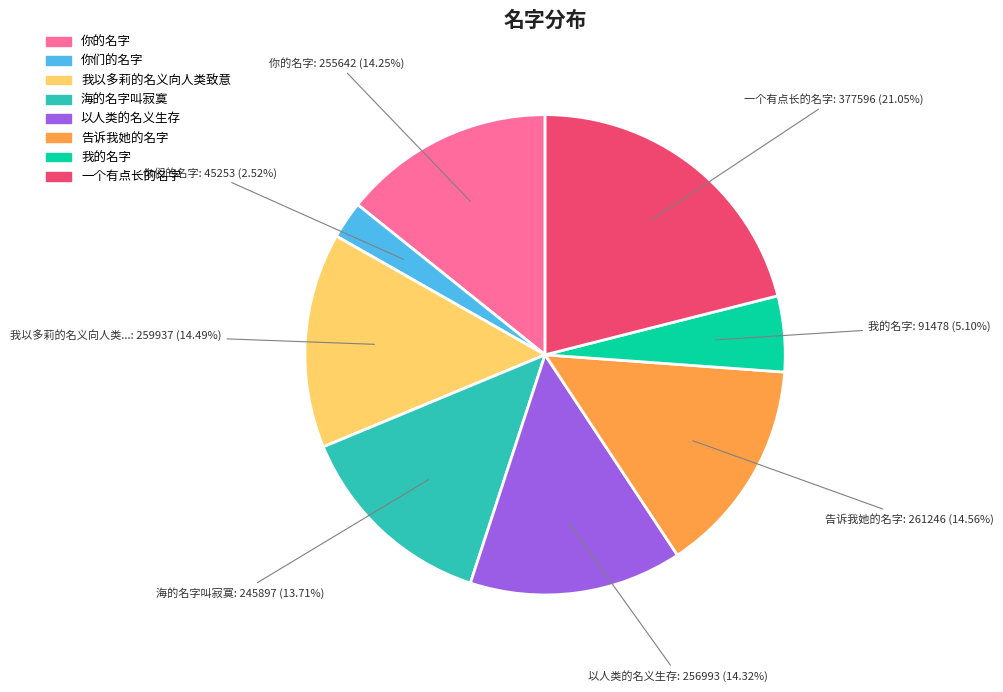

Which slice is the largest?

一个有点长的名字